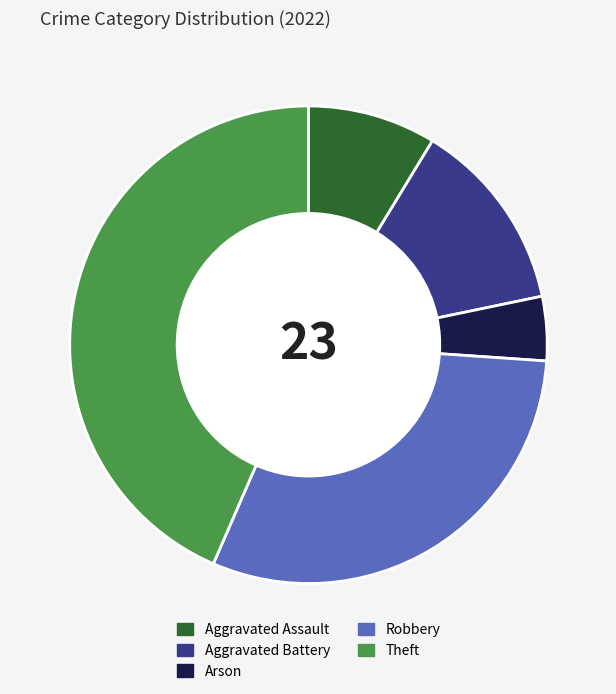

The Aggravated Assault slice represents 9% of the pie. True or false?

True